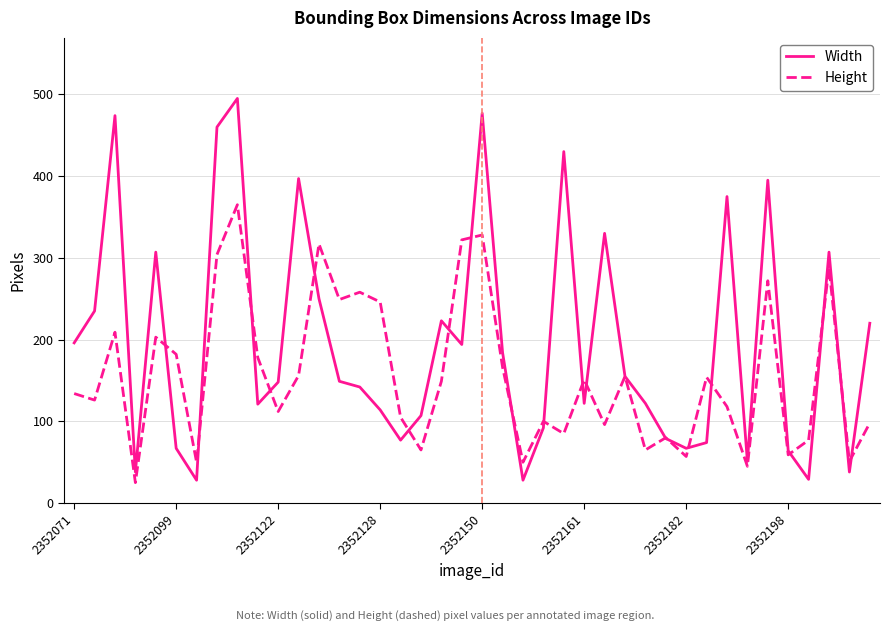

Rank the series by their average value, from highest to lowest.

Width, Height